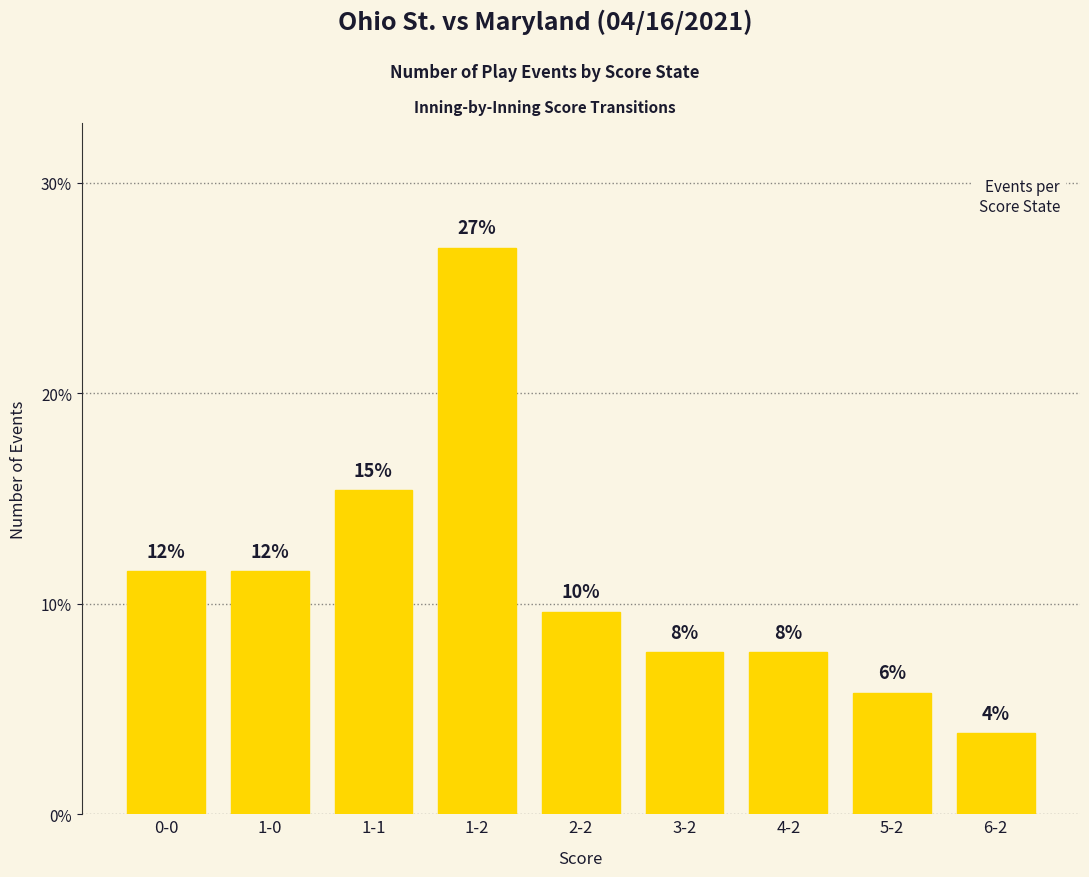

At which label does the data first exceed 9?

0-0